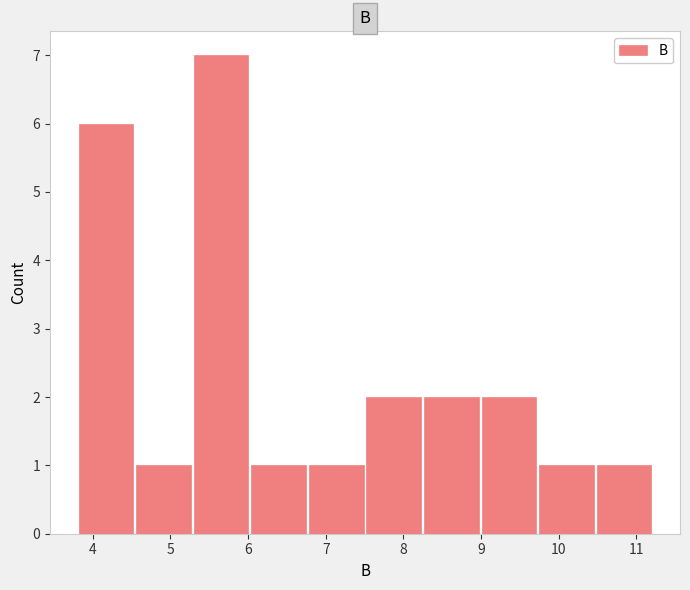

How tall is the bar that spans 8.2 to 9.0 on the x-axis? Neither the bar edges nor the heights are printed on the chart, so give them approximately, as read against the axes.

2